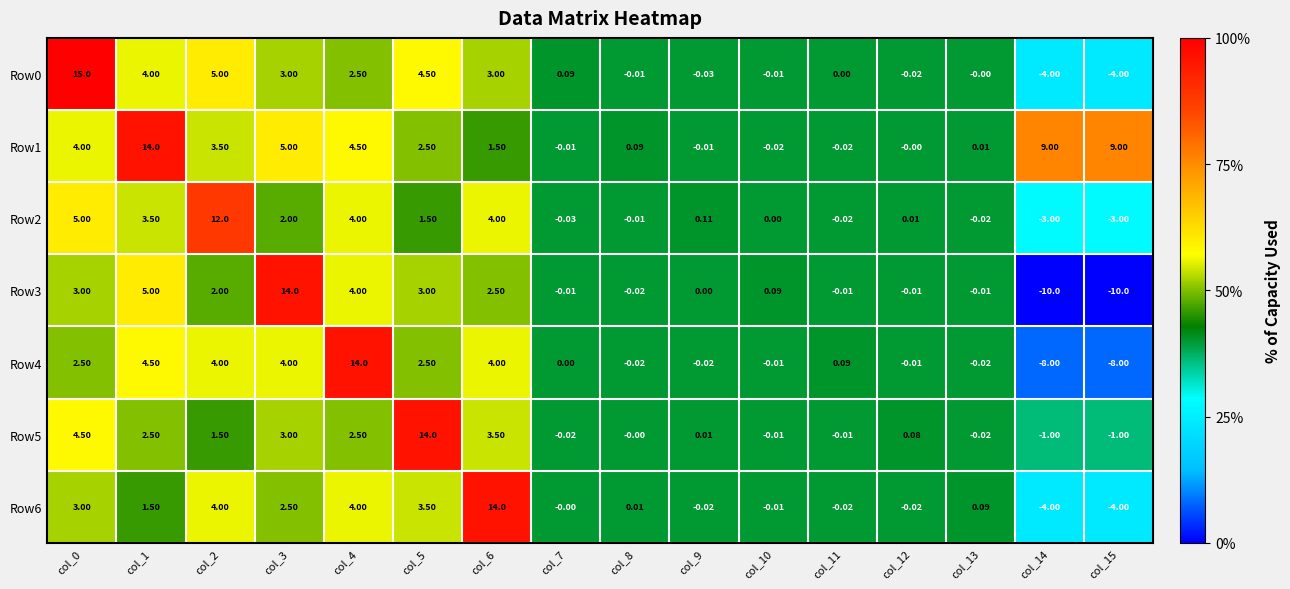

Is the value of Row0 at col_2 greater than the value of Row2 at col_11?

Yes